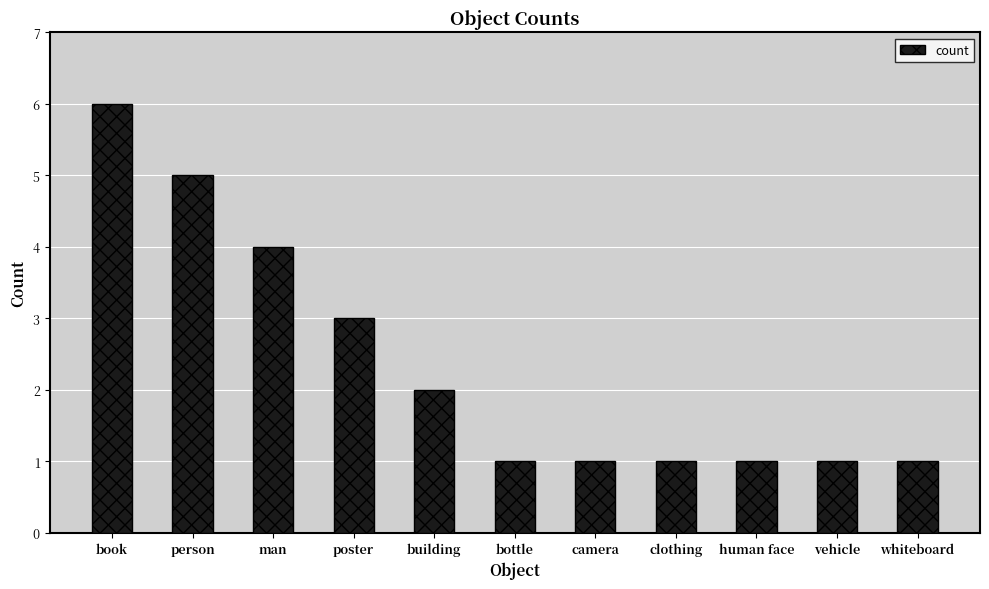

What is the label of the 3rd bar from the right?

human face